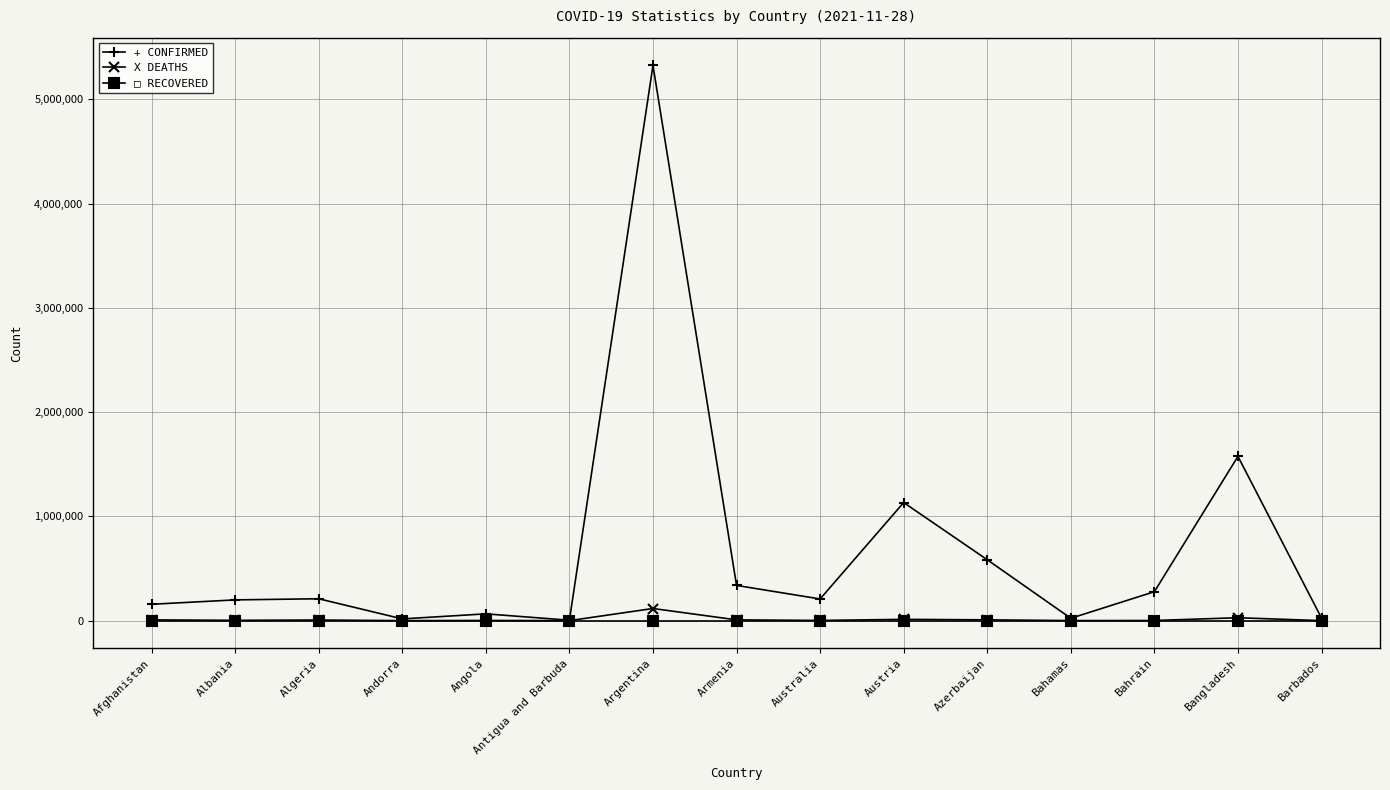

What is the greatest value displayed?

5325560